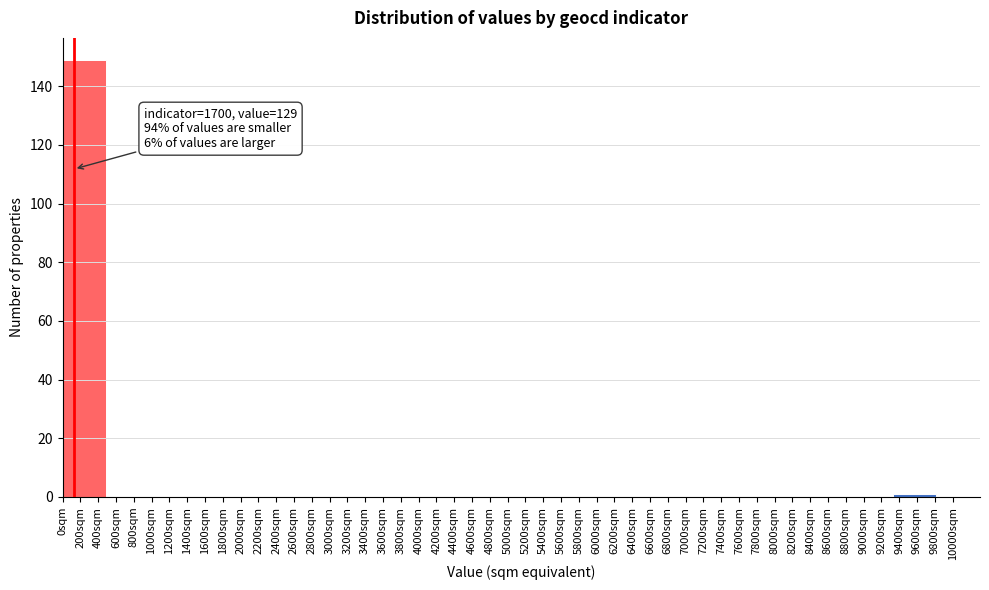

Over which range of the x-axis is the bar tallest?

0 to 500